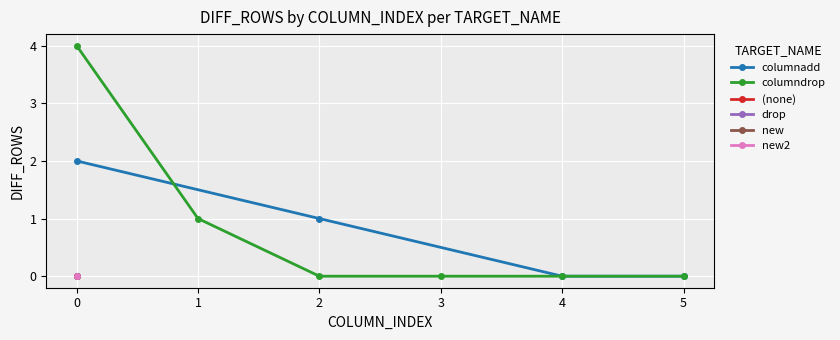

The columndrop series shows 1 at 0. True or false?

False